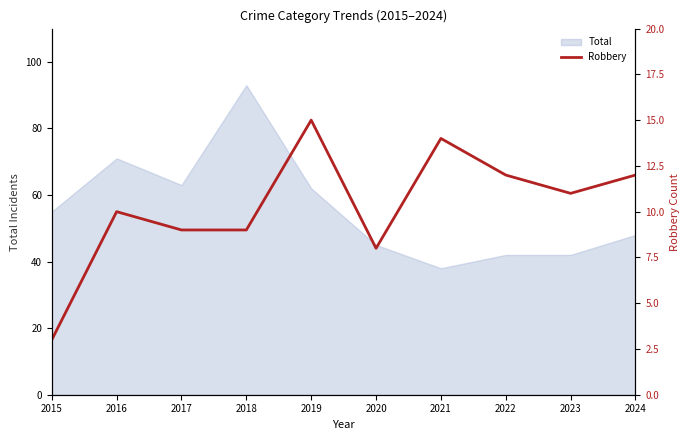

True or false: Total has a value of 18 at 2024.

False